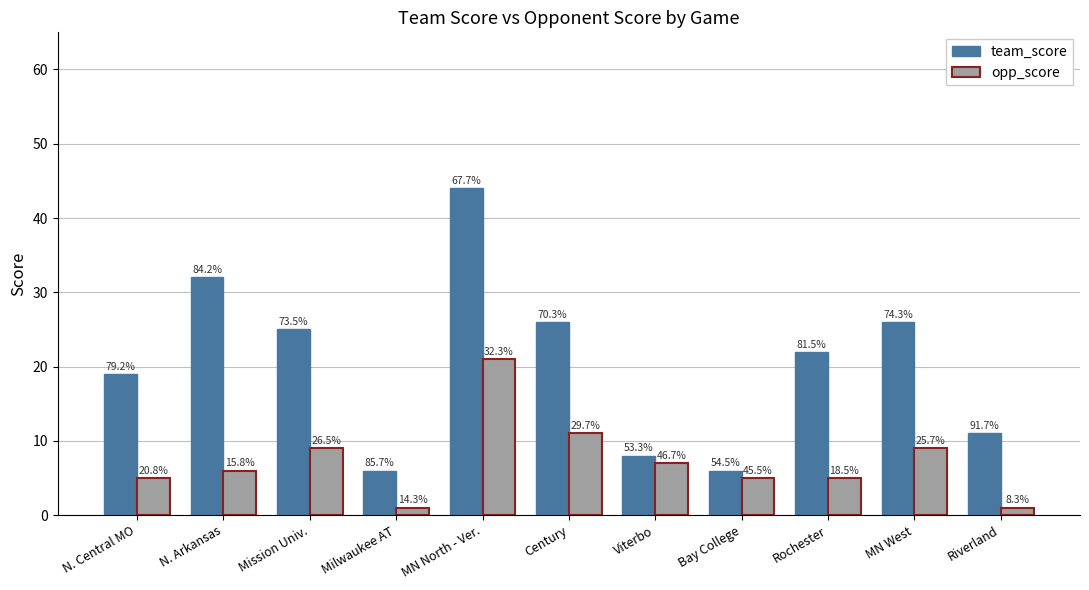

True or false: team_score has a value of 9 at Milwaukee AT.

False